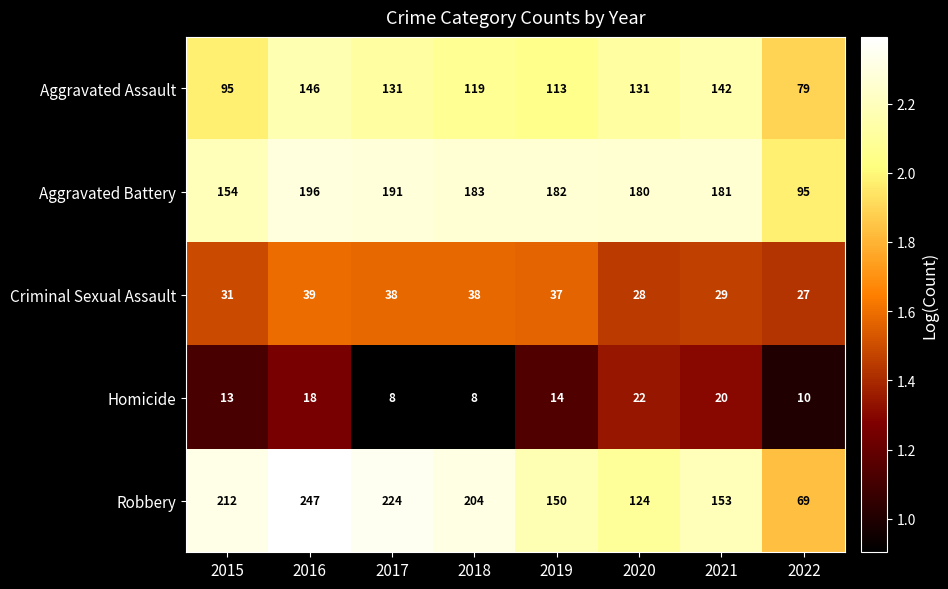

What is the difference between the highest and lowest values at 2021?

161